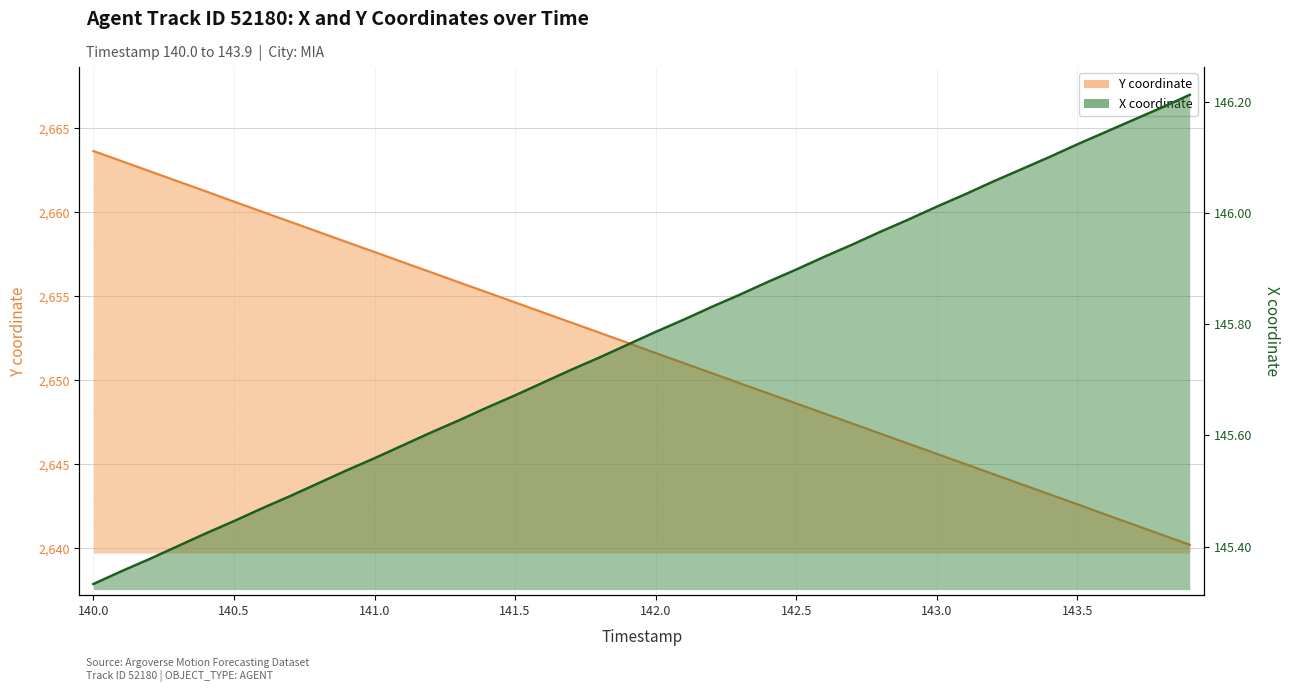

True or false: Y has a value of 4764.4 at 141.4.

False